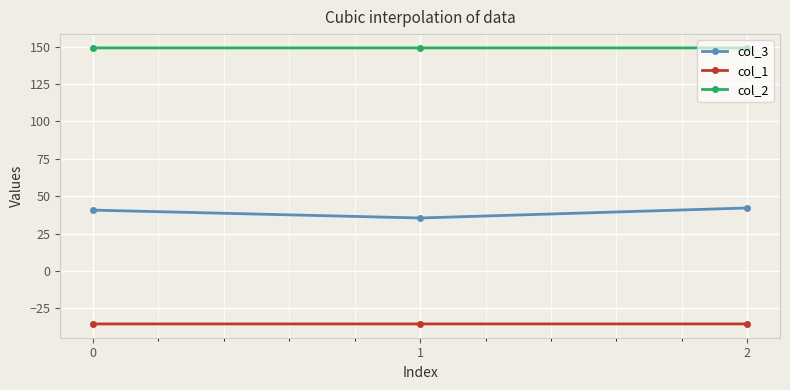

What is the value of the col_1 point at the 3rd from the left?

-35.4